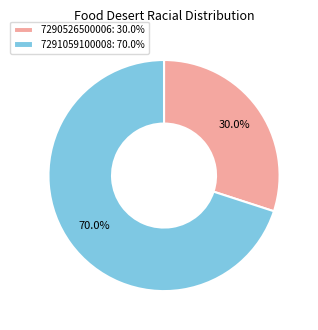

Count the number of slices in the pie.

2